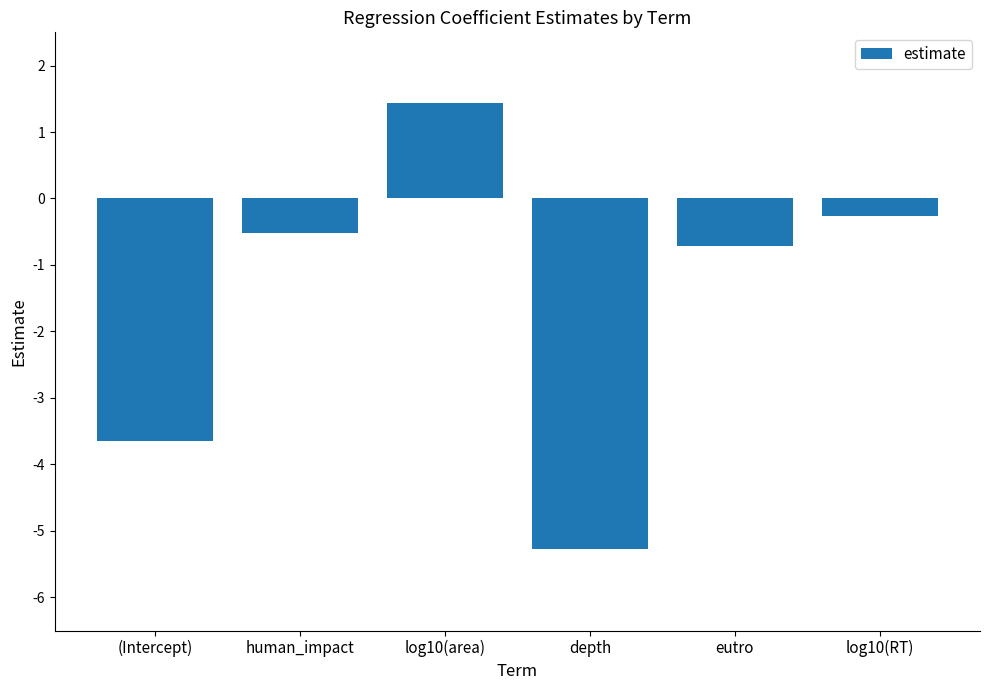

Rank the categories by value from highest to lowest.

log10(area), log10(RT), human_impact, eutro, (Intercept), depth